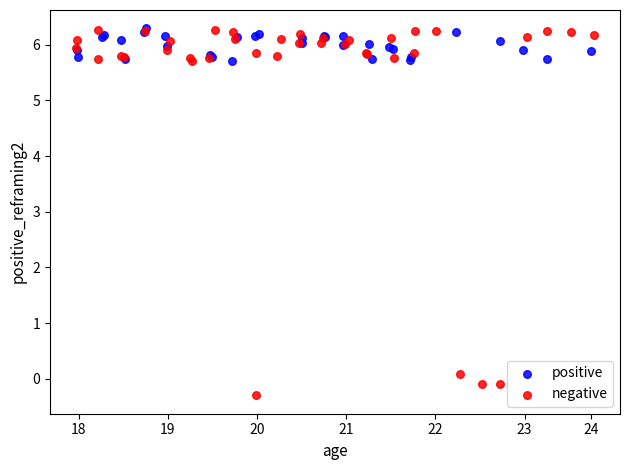

Which series has the widest spread of Y values?

negative